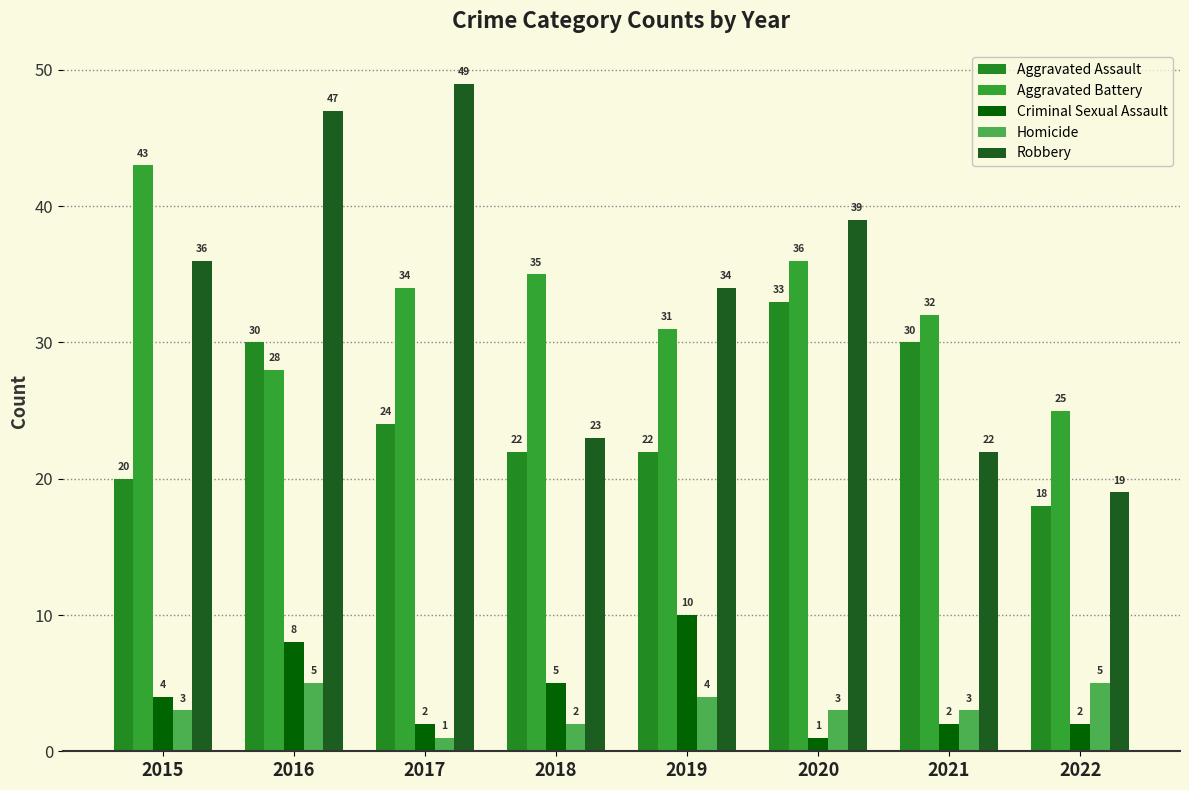

What are all the series names shown in the legend?

Aggravated Assault, Aggravated Battery, Criminal Sexual Assault, Homicide, Robbery